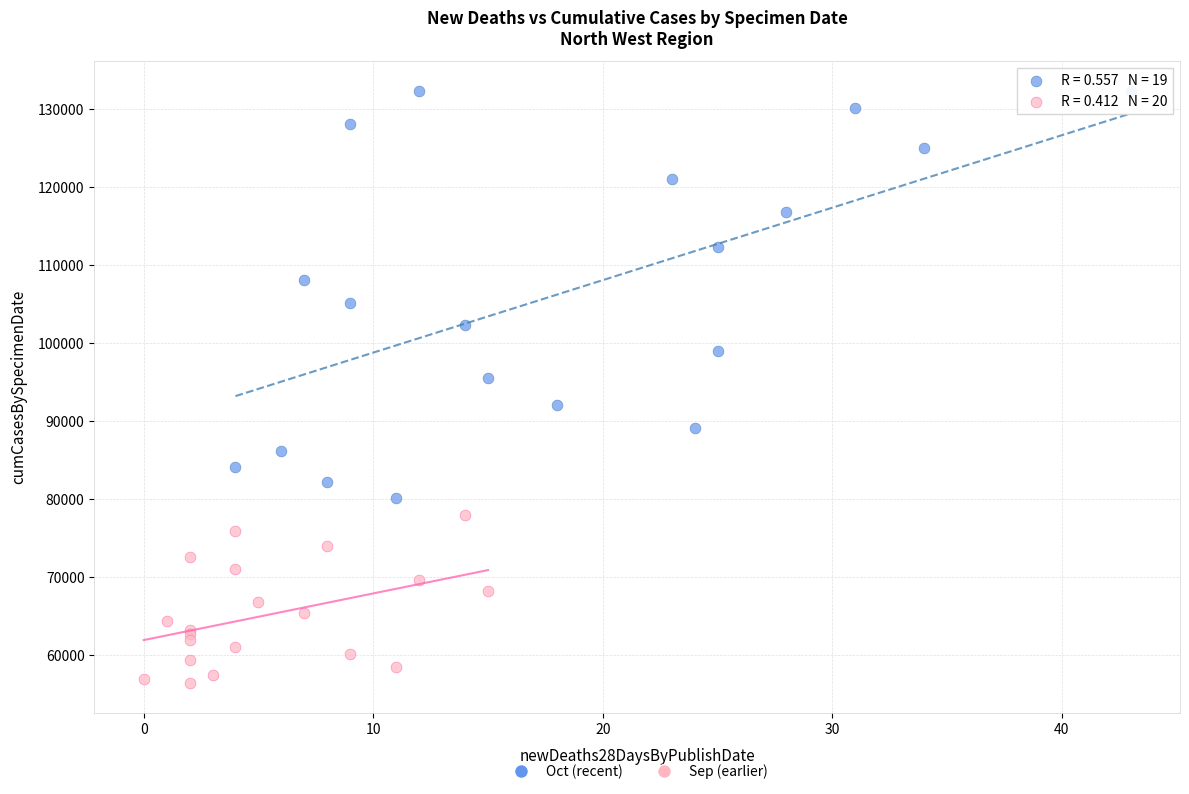

What are all the series names shown in the legend?

Oct (recent), Sep (earlier)